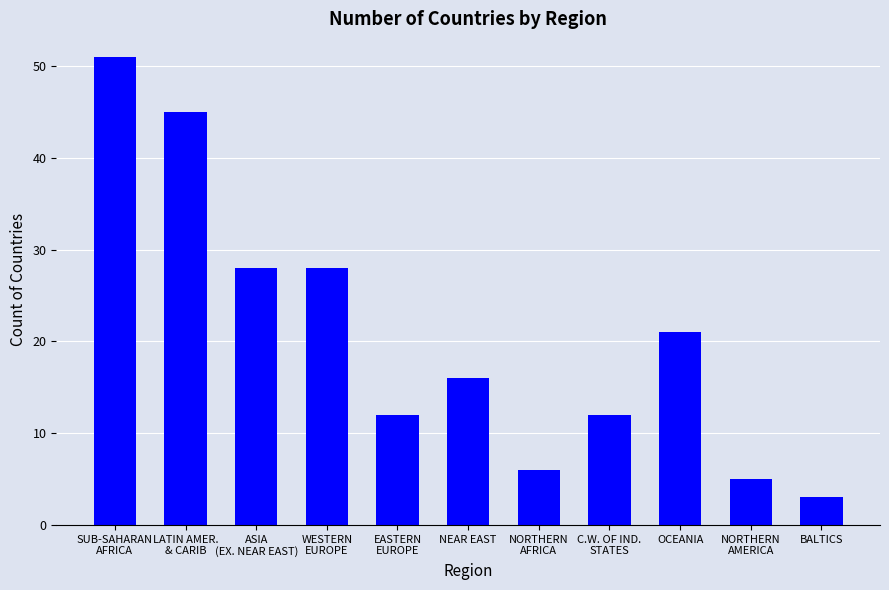

What is the value of the 9th bar from the left?

21